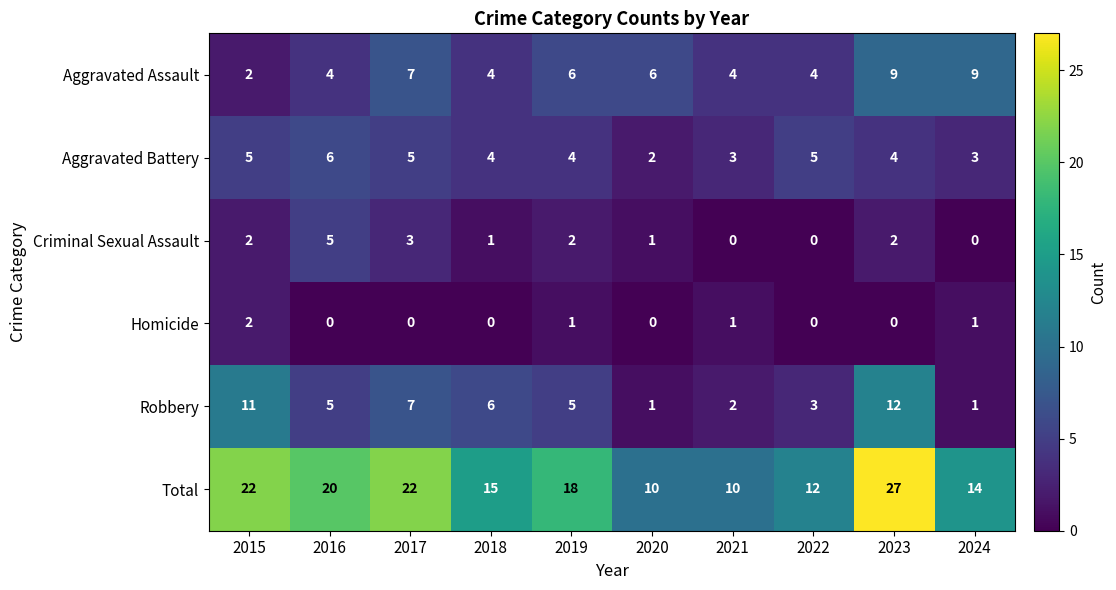

At which label does Total first exceed 18?

2015